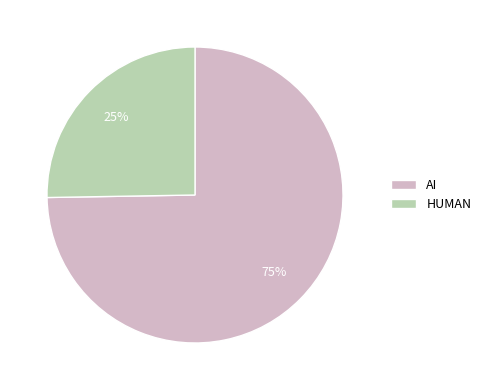

Which slice represents more than half of the pie?

AI